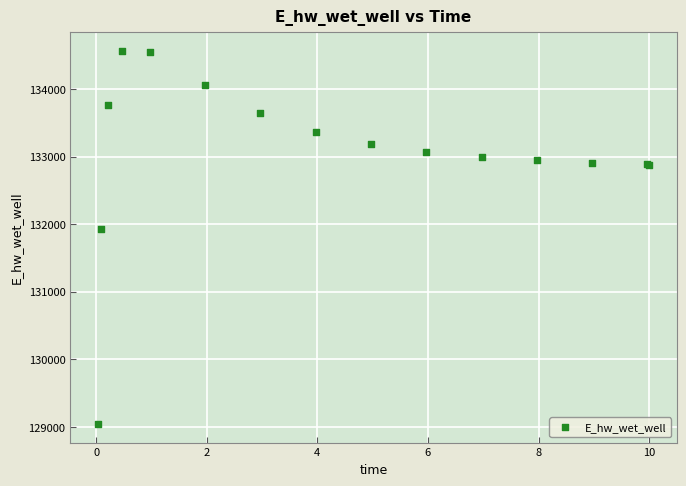

What Y value in the scatter plot is closest to 131802?

131922.6